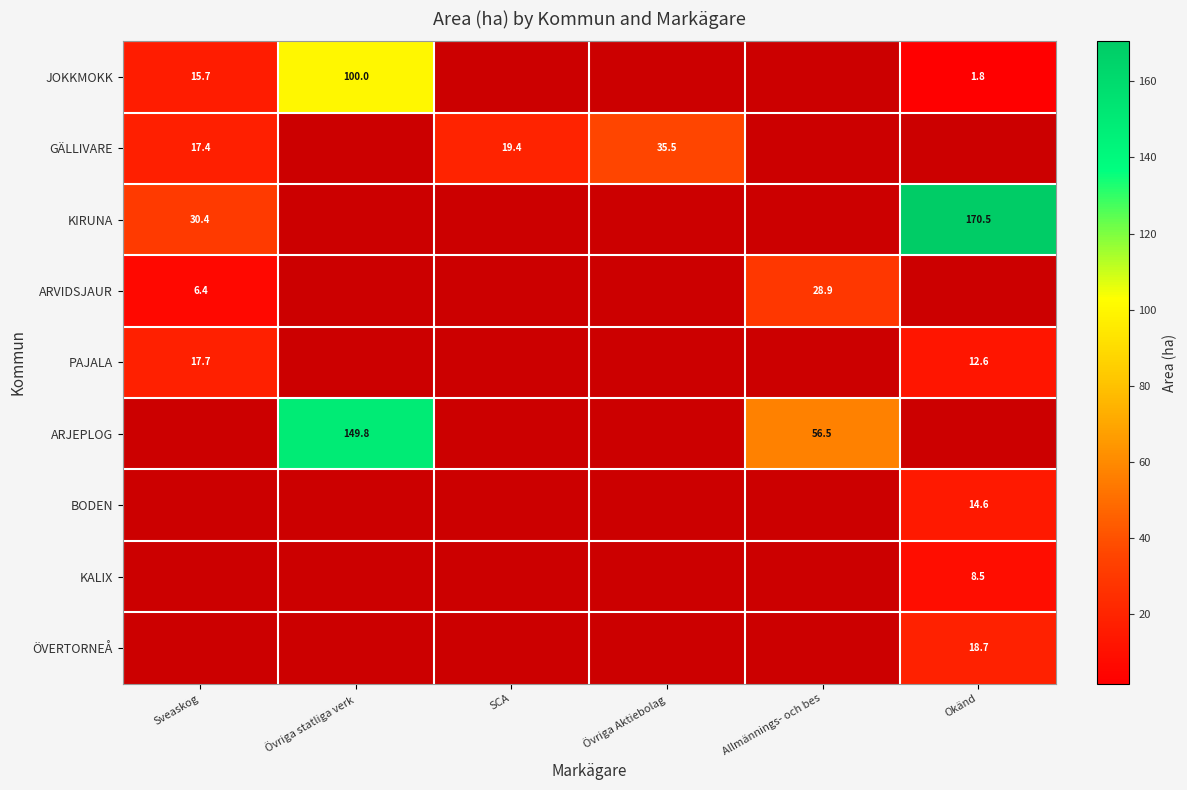

Which has a higher value, Övriga statliga verk or Okänd?

Övriga statliga verk